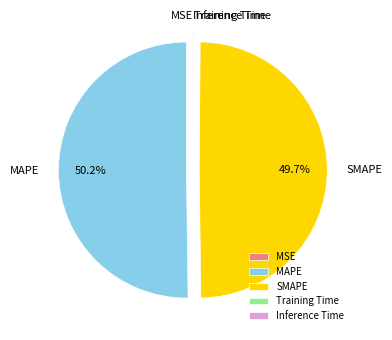

Combined, do SMAPE and MAPE account for over 50%?

Yes